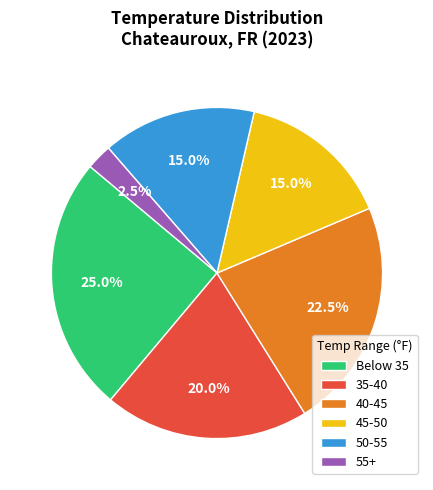

Does 50-55 account for over 50% of the chart?

No